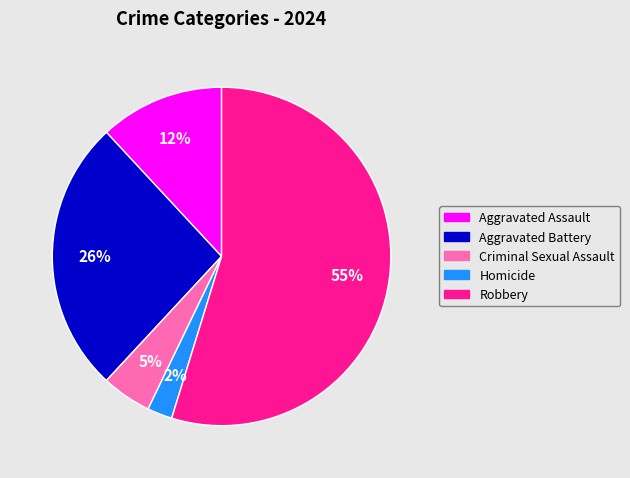

To the nearest percent, what is the average slice percentage?

20%